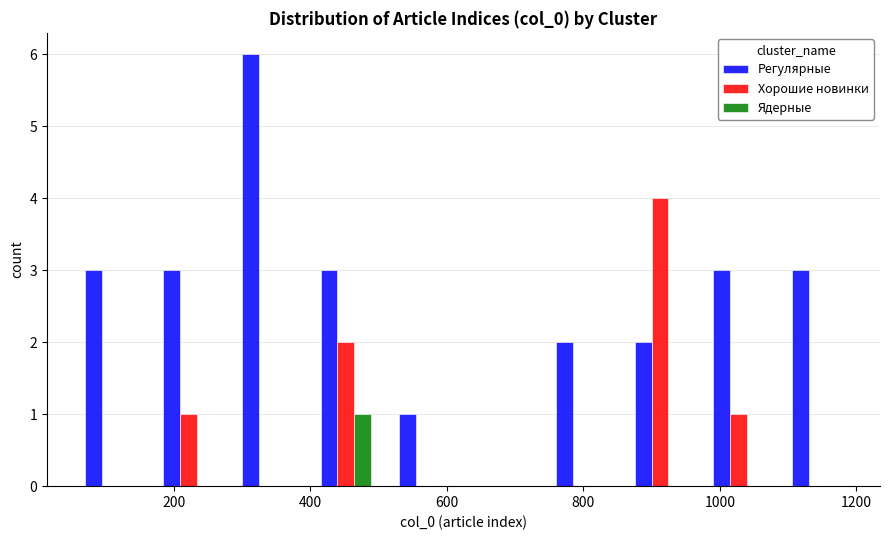

In the Ядерные series, which range on the x-axis has the tallest bar?

400 to 500